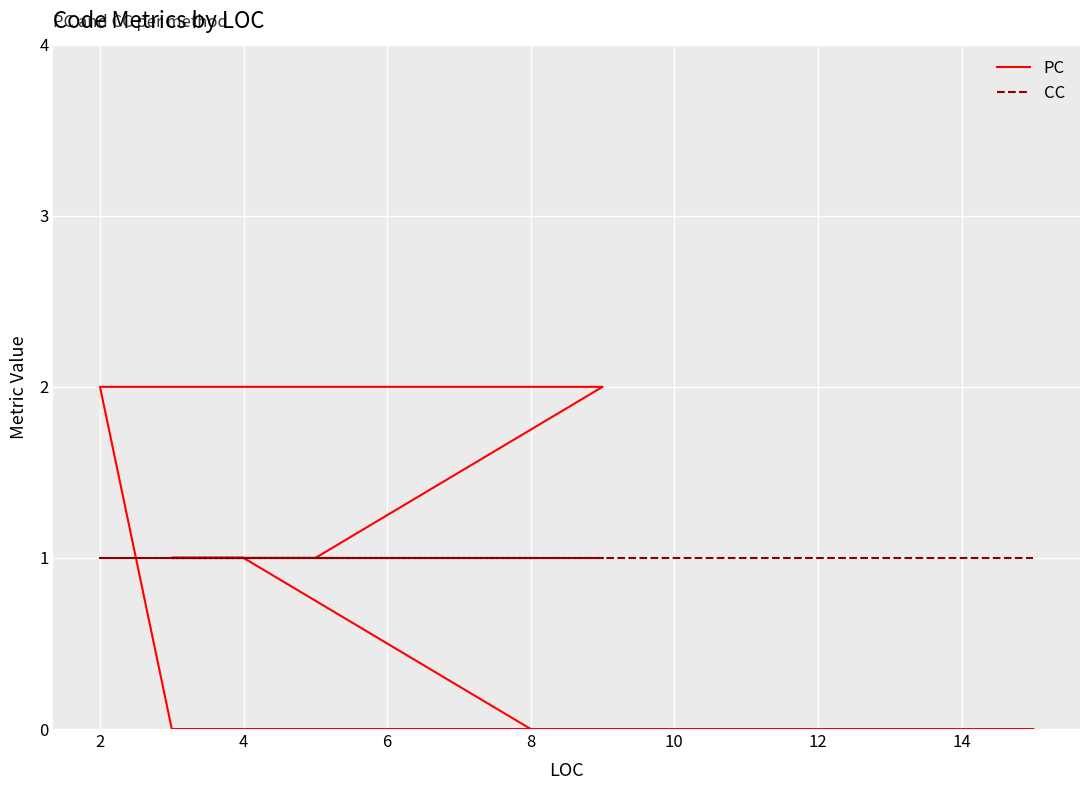

Rank the series by their average value, from lowest to highest.

PC, CC